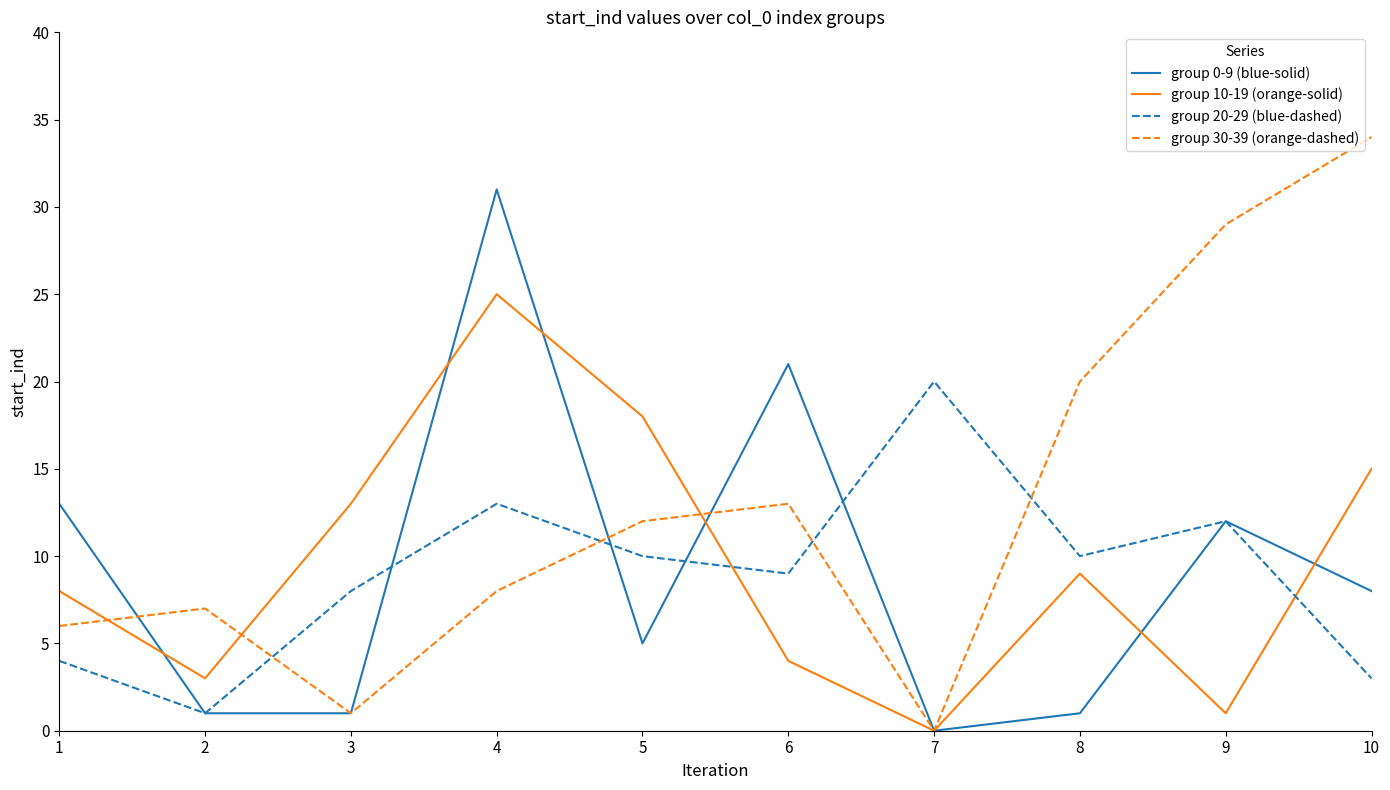

Rank the series by their maximum value, from highest to lowest.

group 30-39 (orange-dashed), group 0-9 (blue-solid), group 10-19 (orange-solid), group 20-29 (blue-dashed)